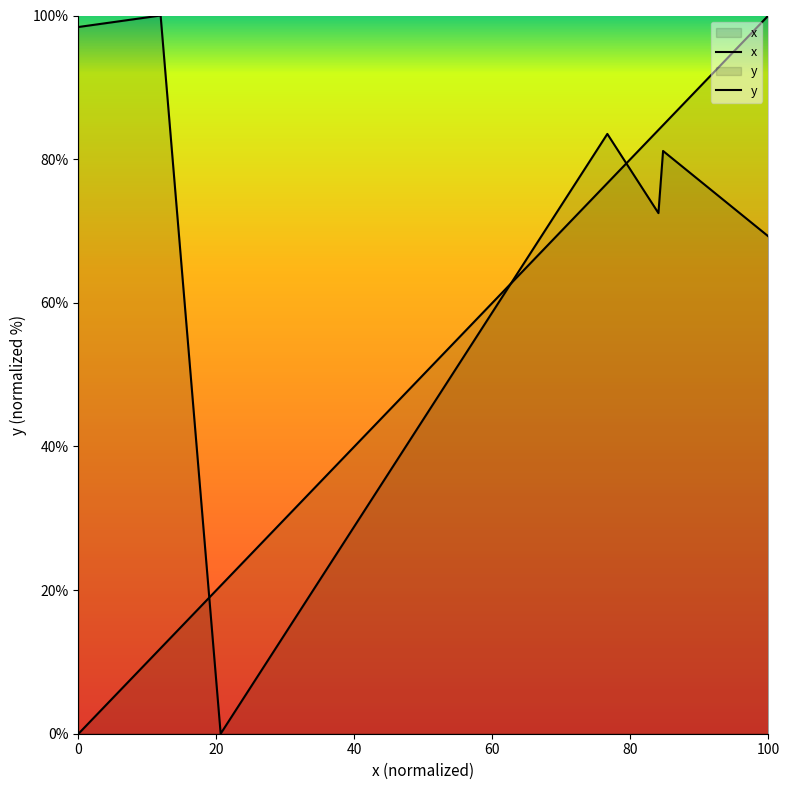

What is the difference between the second highest and minimum values in the x series?

84.7